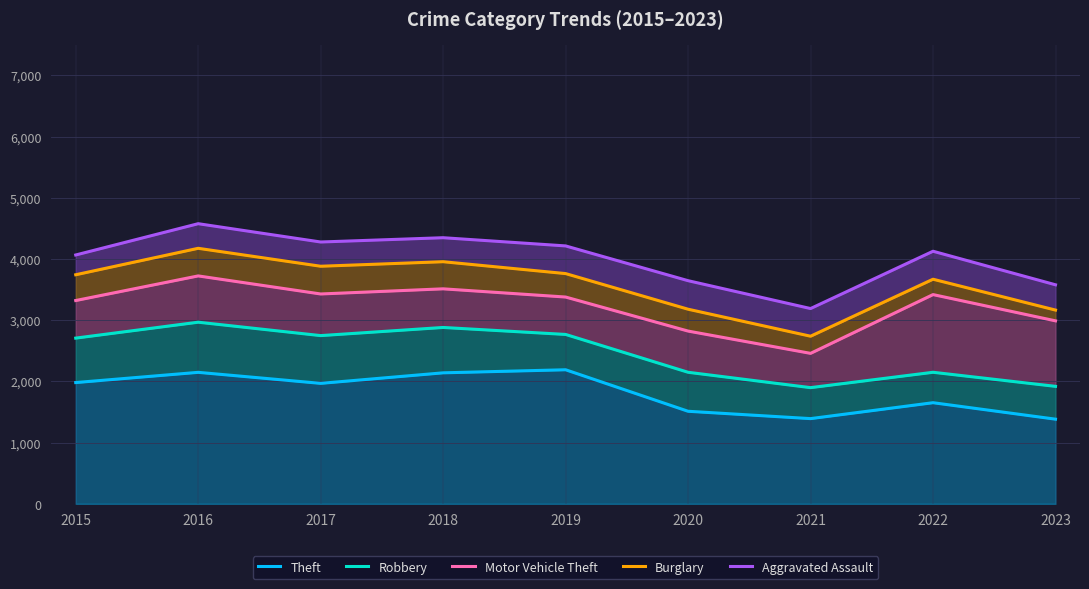

Which series has the largest total across all categories?

Aggravated Assault